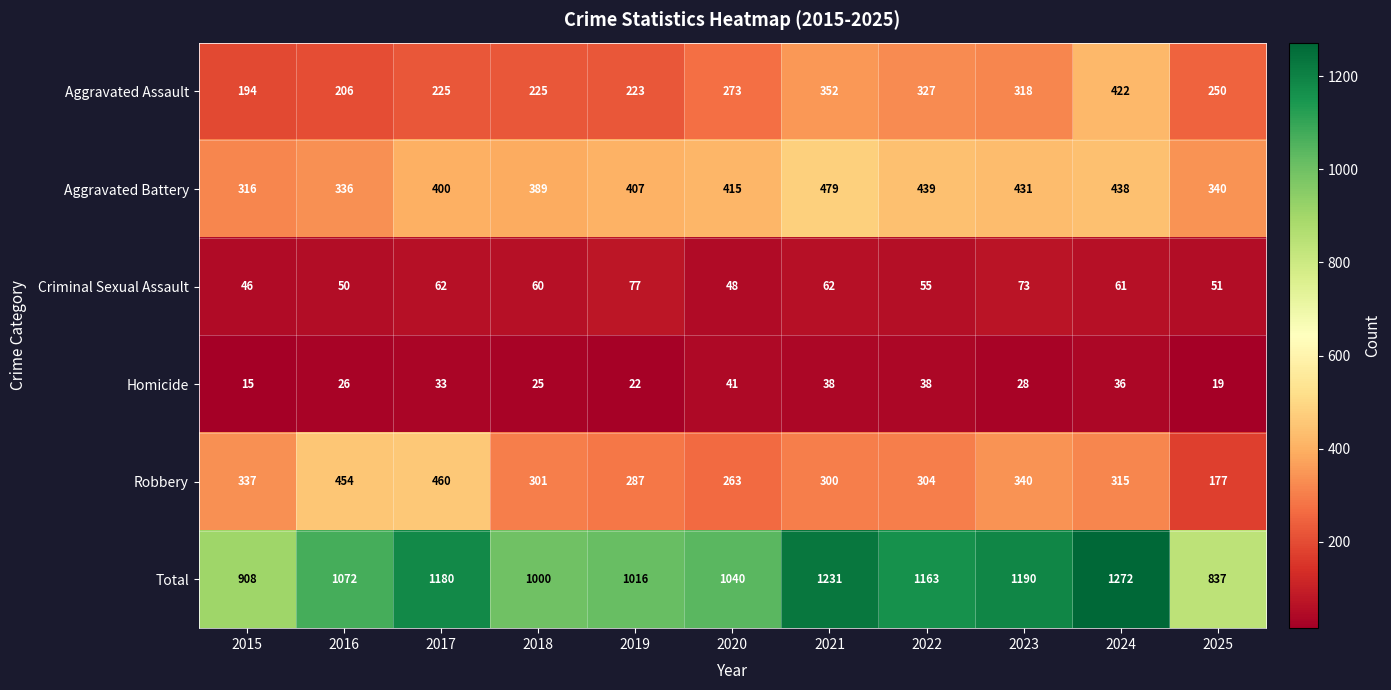

What is the average value of the Aggravated Assault series?

274